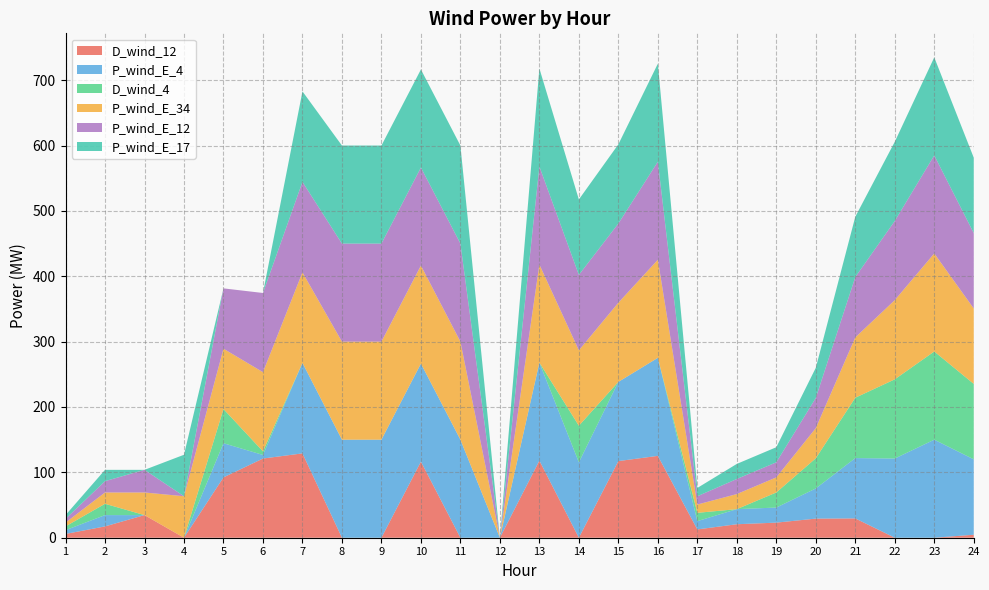

Reading left to right, what are all the values shown in this chart?

D_wind_12: 1=5.8	2=17.3	3=34.6	4=0.0	5=92.3	6=121.2	7=129.0	8=0.0	9=0.0	10=116.4	11=0.0	12=0.0	13=117.9	14=0.0	15=117.2	16=125.2	17=12.7	18=20.6	19=23.1	20=29.2	21=29.5	22=0.0	23=0.0	24=4.6
P_wind_E_4: 1=5.8	2=17.3	3=0.0	4=0.0	5=52.3	6=5.5	7=138.5	8=150.0	9=150.0	10=150.0	11=150.0	12=0.0	13=150.0	14=115.4	15=121.2	16=150.0	17=12.7	18=23.1	19=23.1	20=46.2	21=92.3	22=121.2	23=150.0	24=115.4
D_wind_4: 1=5.8	2=17.3	3=0.0	4=0.0	5=52.3	6=5.5	7=0.0	8=0.0	9=0.0	10=0.0	11=0.0	12=0.0	13=0.0	14=56.0	15=0.0	16=0.0	17=12.7	18=0.0	19=23.1	20=46.2	21=92.3	22=121.2	23=134.9	24=115.4
P_wind_E_34: 1=5.8	2=17.3	3=34.6	4=63.5	5=92.3	6=121.2	7=138.5	8=150.0	9=150.0	10=150.0	11=150.0	12=0.0	13=150.0	14=115.4	15=121.2	16=150.0	17=12.7	18=23.1	19=23.1	20=46.2	21=92.3	22=121.2	23=150.0	24=115.4
P_wind_E_12: 1=5.8	2=17.3	3=34.6	4=0.0	5=92.3	6=121.2	7=138.5	8=150.0	9=150.0	10=150.0	11=150.0	12=0.0	13=150.0	14=115.4	15=121.2	16=150.0	17=12.7	18=23.1	19=23.1	20=46.2	21=92.3	22=121.2	23=150.0	24=115.4
P_wind_E_17: 1=5.8	2=17.3	3=0.0	4=63.5	5=0.0	6=0.0	7=138.5	8=150.0	9=150.0	10=150.0	11=150.0	12=0.0	13=150.0	14=115.4	15=121.2	16=150.0	17=12.7	18=23.1	19=23.1	20=46.2	21=92.3	22=121.2	23=150.0	24=115.4